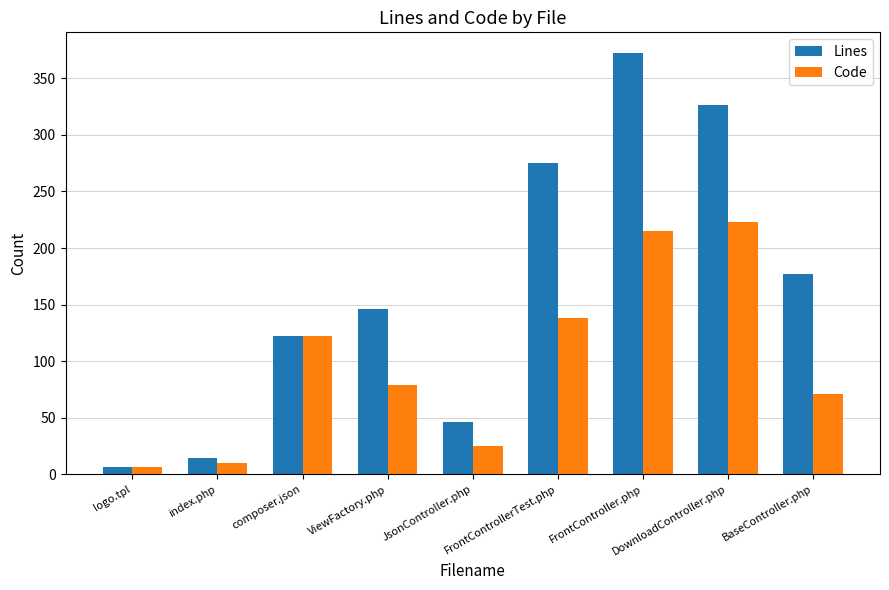

Reading left to right, what are all the values shown in this chart?

Lines: logo.tpl=7	index.php=15	composer.json=122	ViewFactory.php=146	JsonController.php=46	FrontControllerTest.php=275	FrontController.php=372	DownloadController.php=326	BaseController.php=177
Code: logo.tpl=7	index.php=10	composer.json=122	ViewFactory.php=79	JsonController.php=25	FrontControllerTest.php=138	FrontController.php=215	DownloadController.php=223	BaseController.php=71